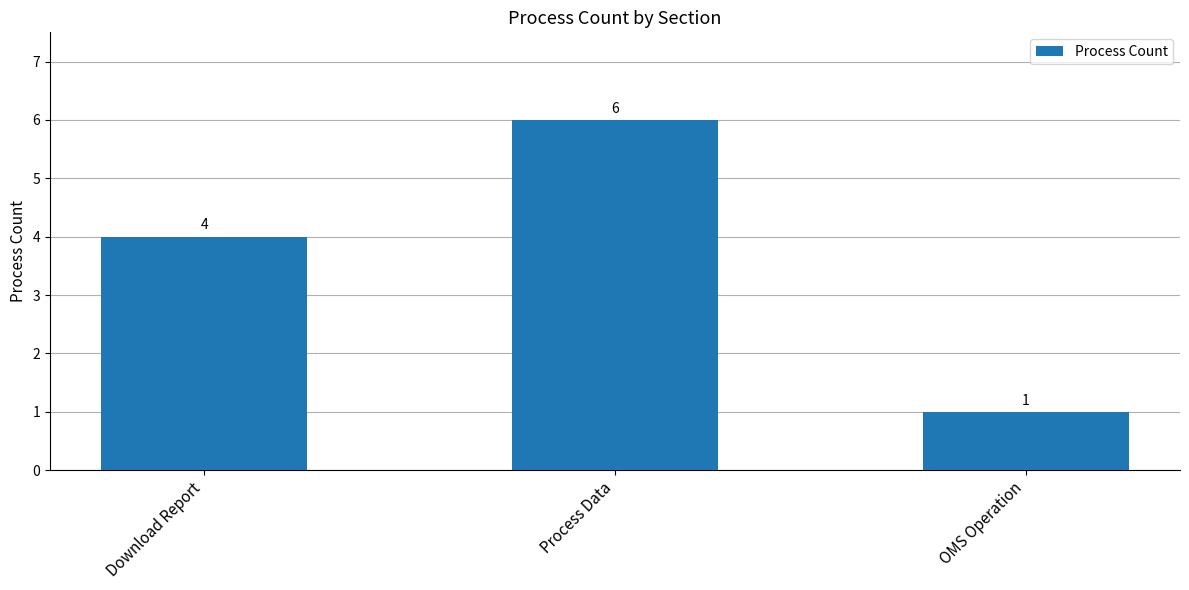

At which label is the value closest to 3?

Download Report